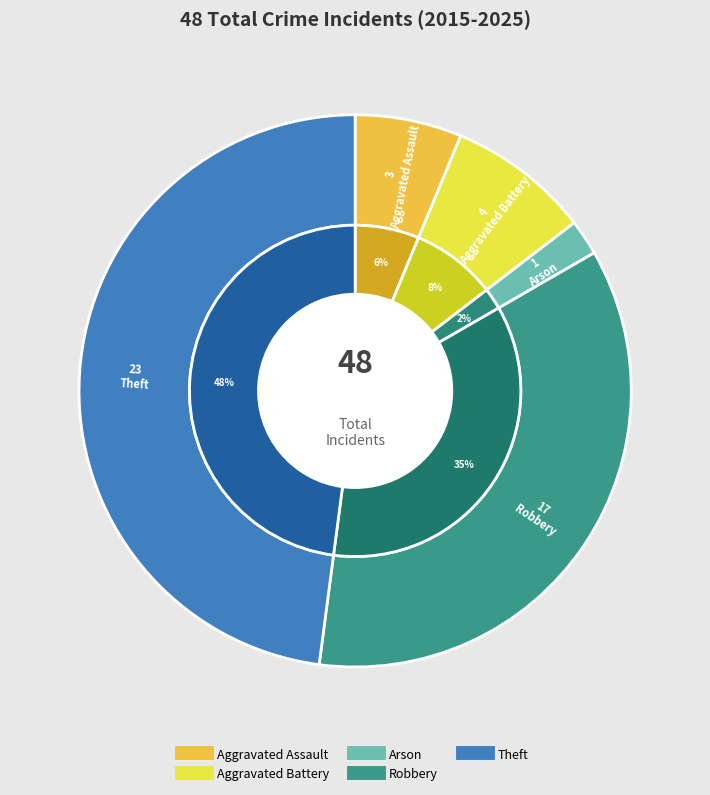

To the nearest percent, what percentage of the pie is Arson?

2%